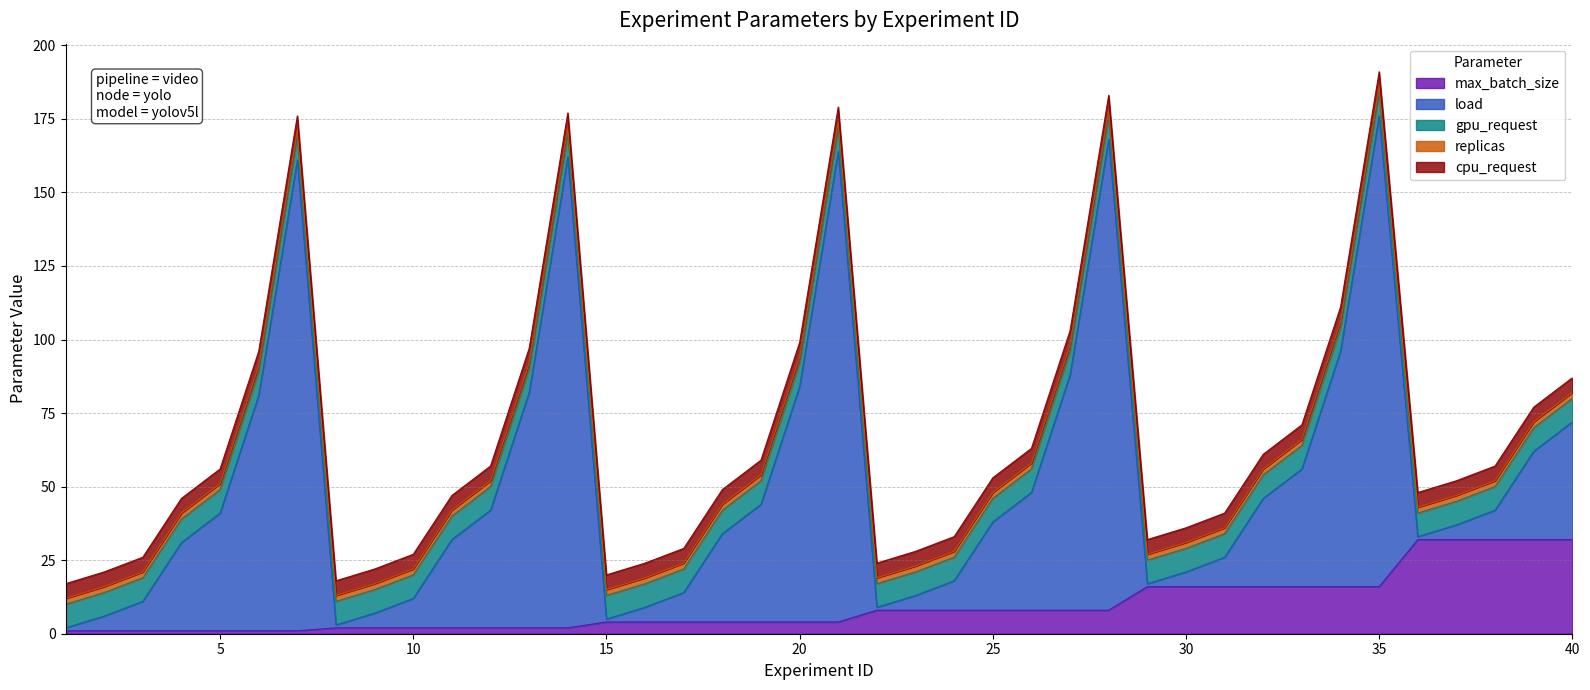

Which series has the largest total across all categories?

load